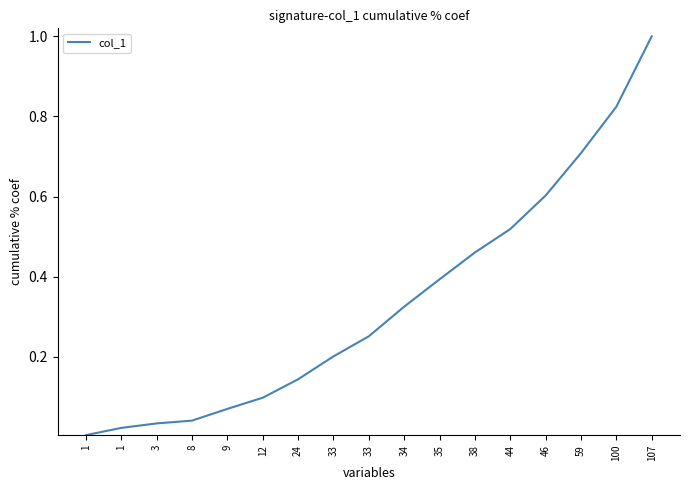

What is the sum of the values at 1 and 35?

0.4